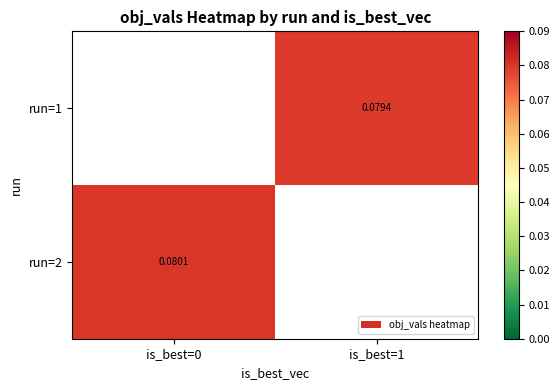

The run=1 series shows 0.1 at is_best=0. True or false?

False